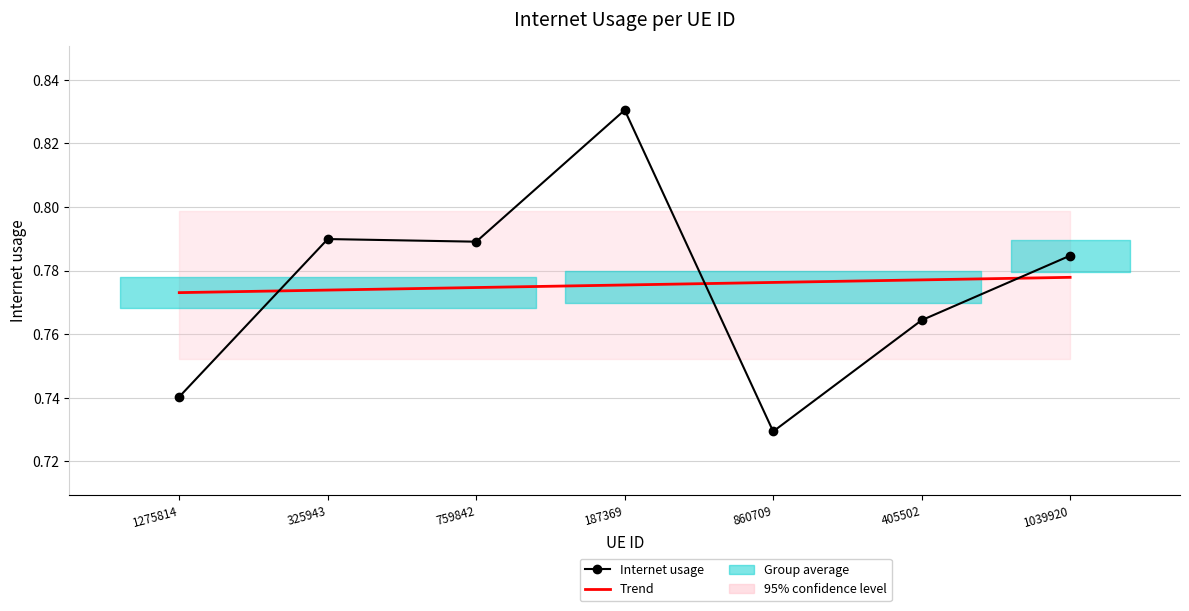

Which series has the largest range (max minus min)?

Internet usage